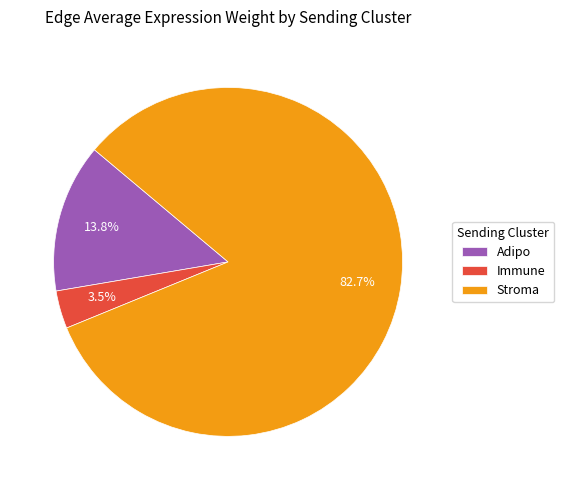

Which has a higher value, Immune or Adipo?

Adipo